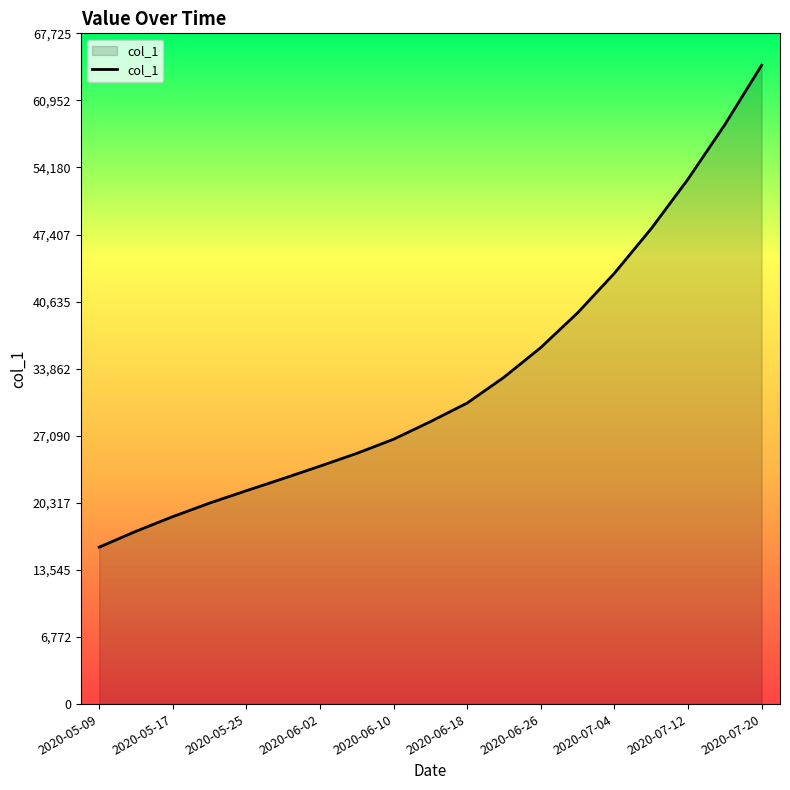

What is the difference between the maximum and minimum values?

48657.4